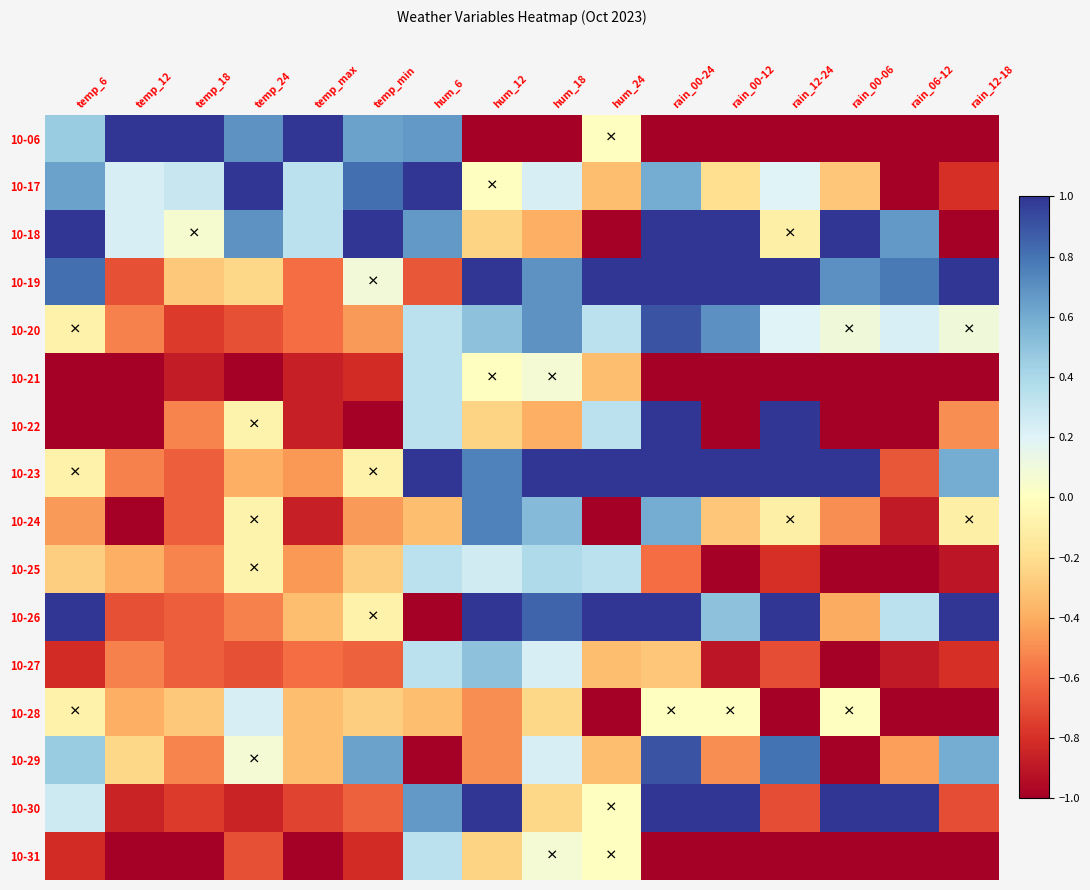

What is the maximum value shown in the chart?

1.0